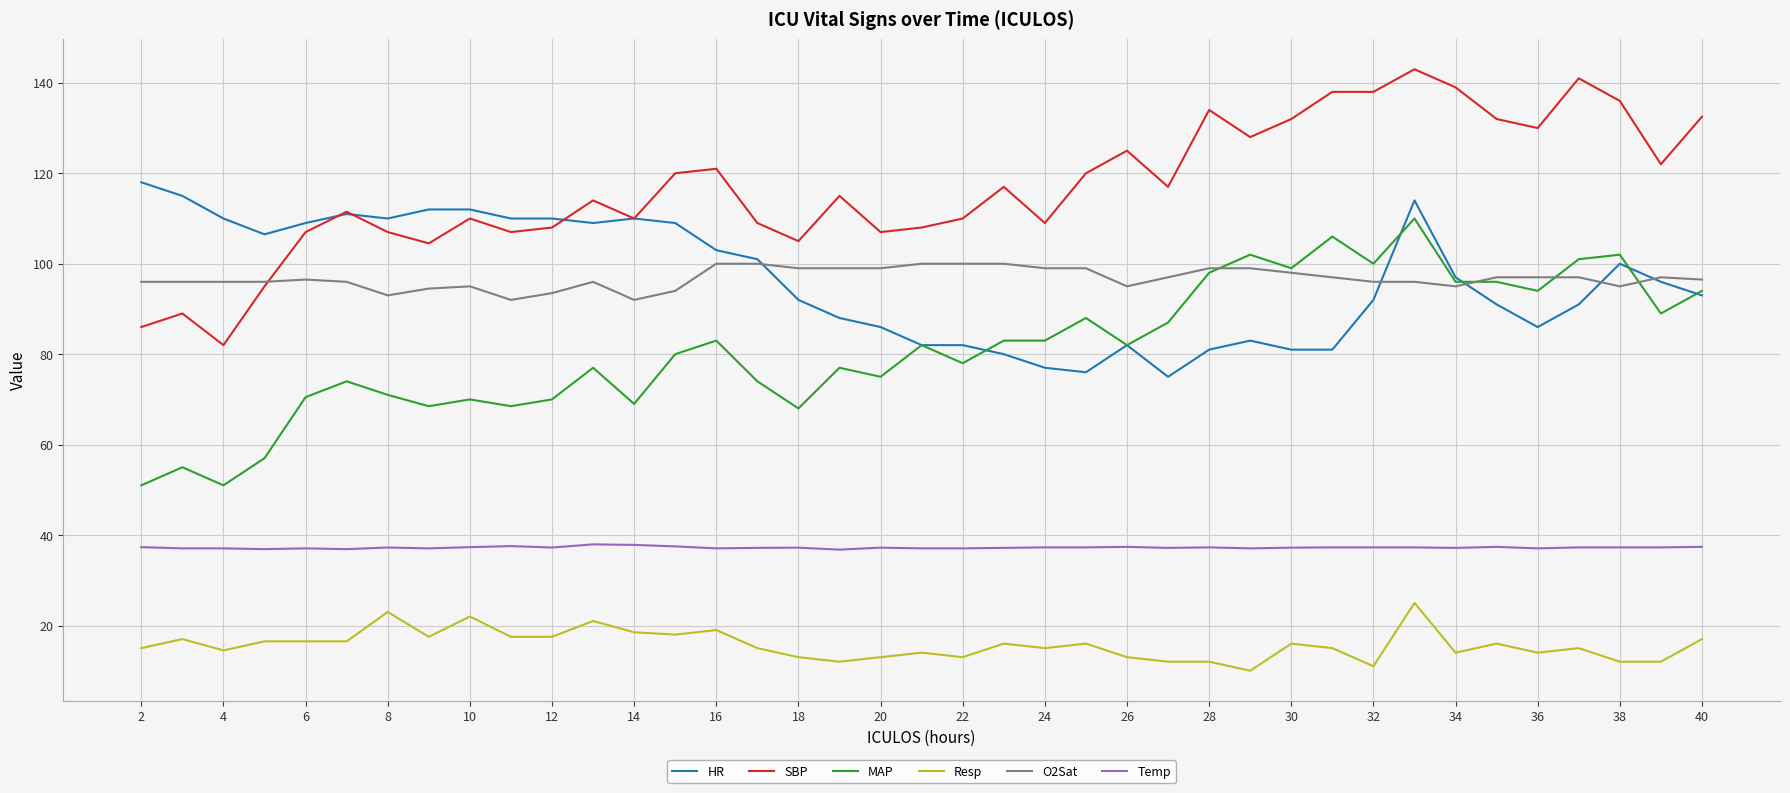

Which series has the largest total across all categories?

SBP